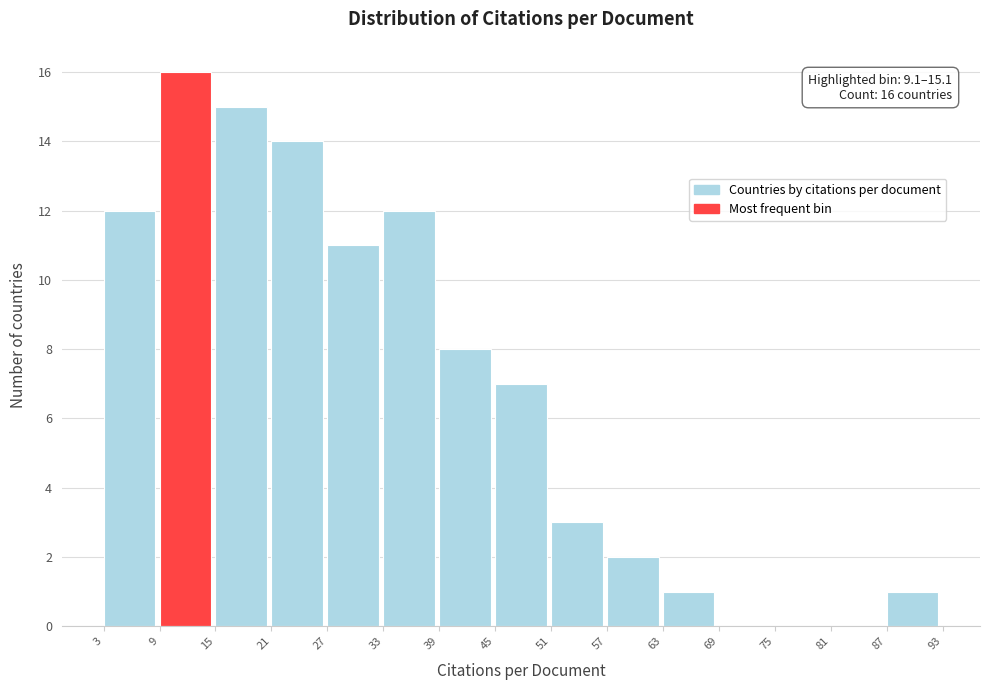

Over which range of the x-axis is the bar tallest?

9 to 15